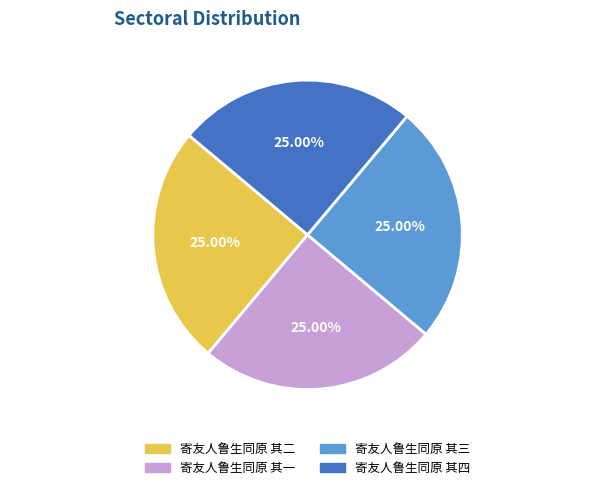

True or false: 寄友人鲁生同原 其四 accounts for 37% of the total.

False